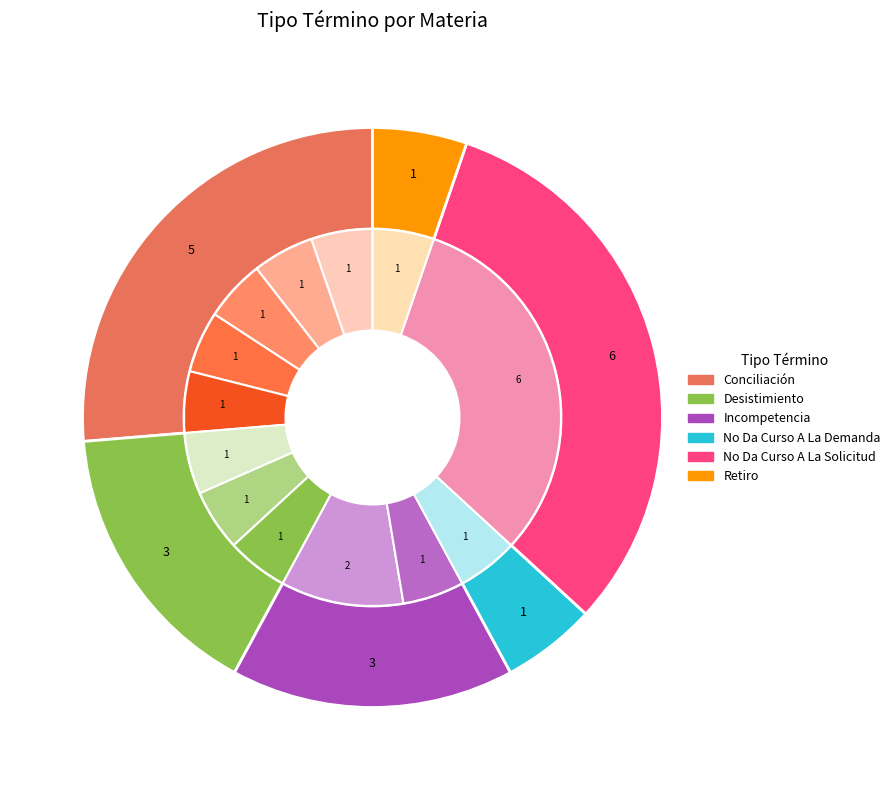

Does Conciliación - Alimentos, Aumento account for over 50% of the chart?

No